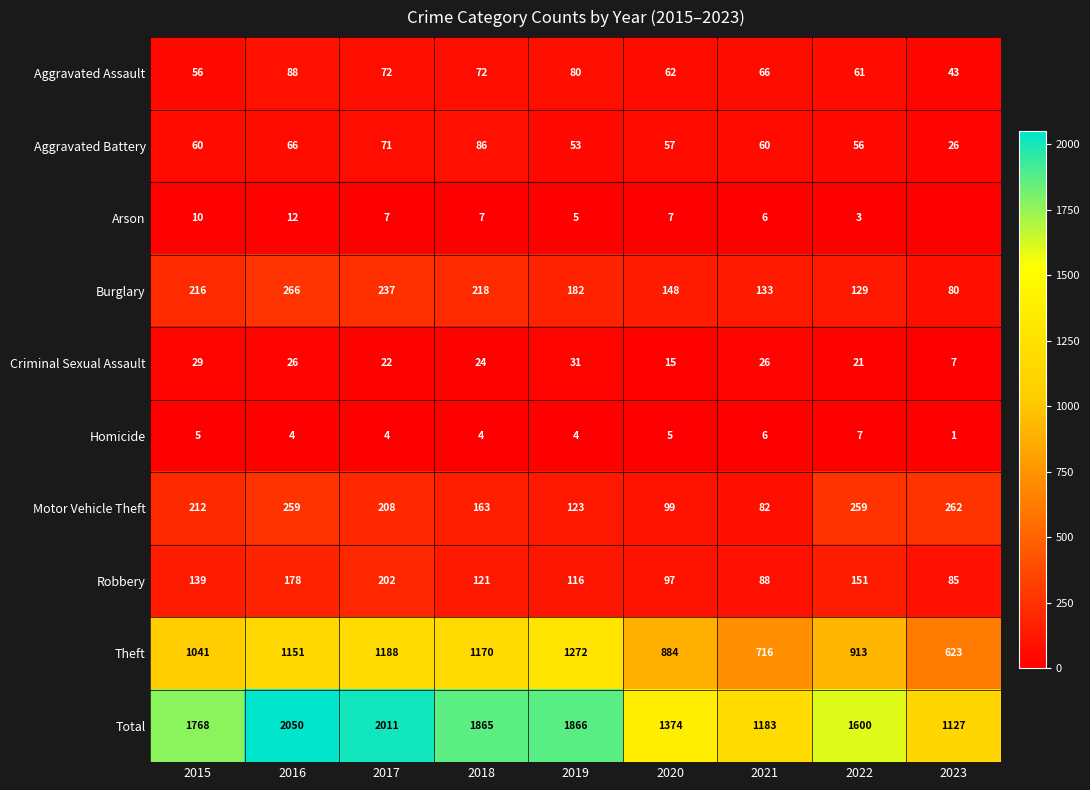

What is the average value of the Homicide series?

4